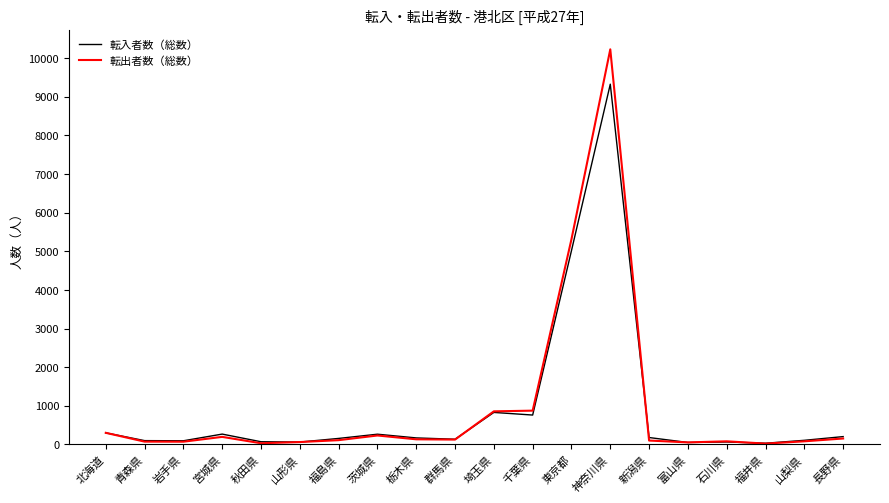

Where is 転出者数（総数） nearest to the value 5124?

東京都